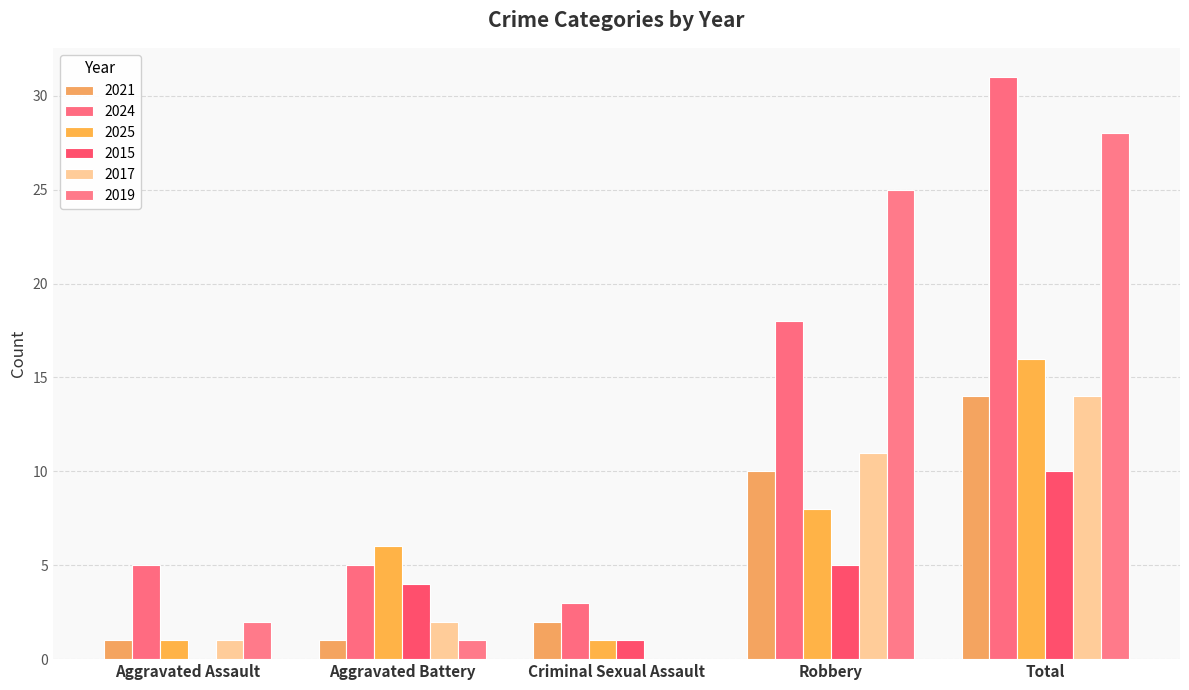

How many distinct data groups are displayed?

6